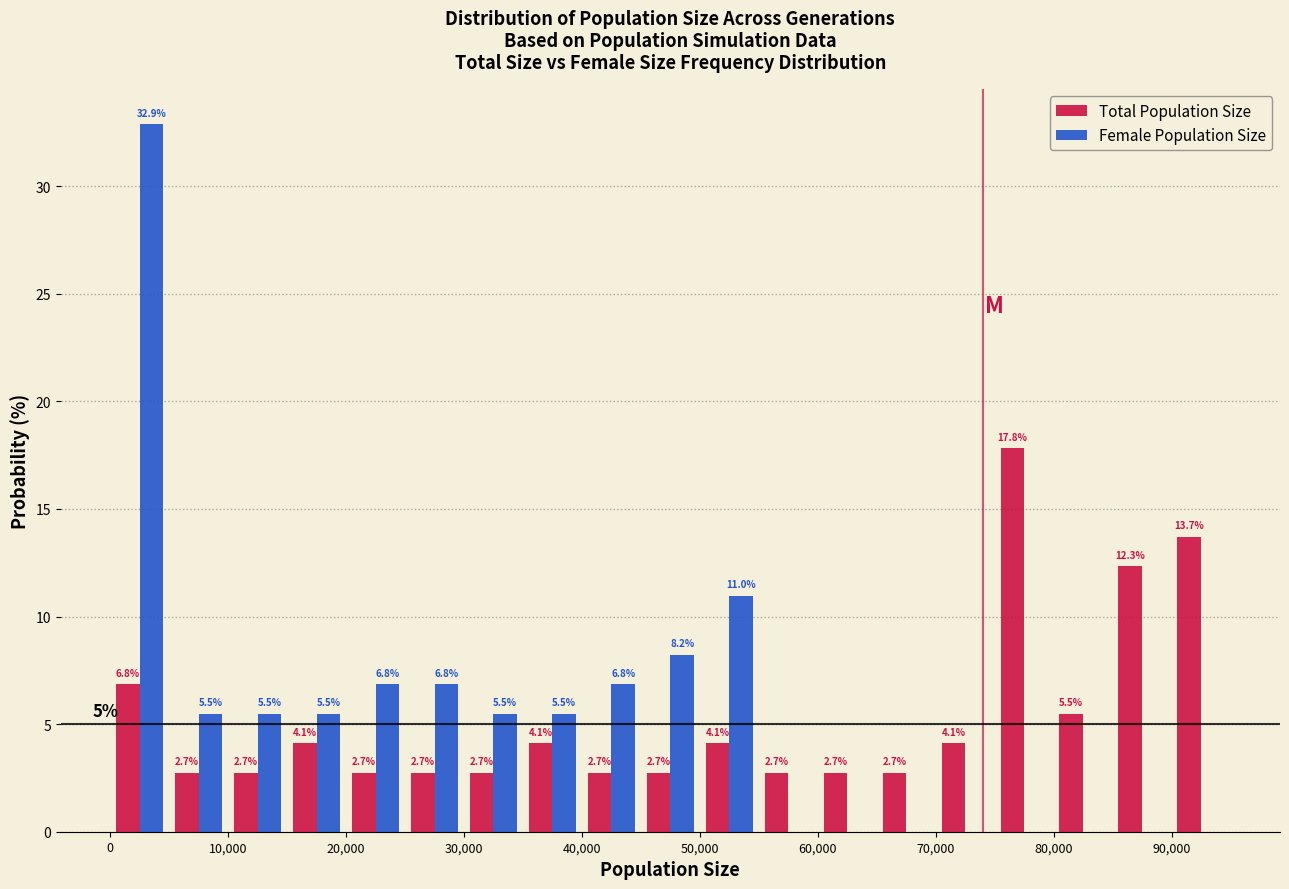

In the Female Population Size series, which range on the x-axis has the tallest bar?

0 to 5000